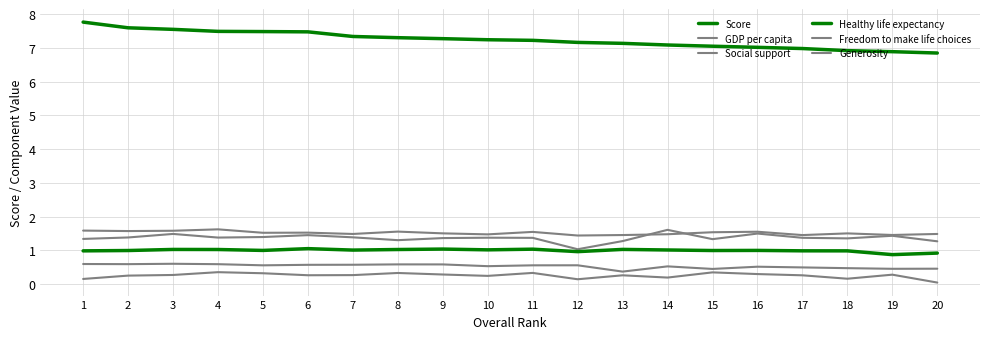

True or false: Score and Freedom to make life choices cross at least once.

False